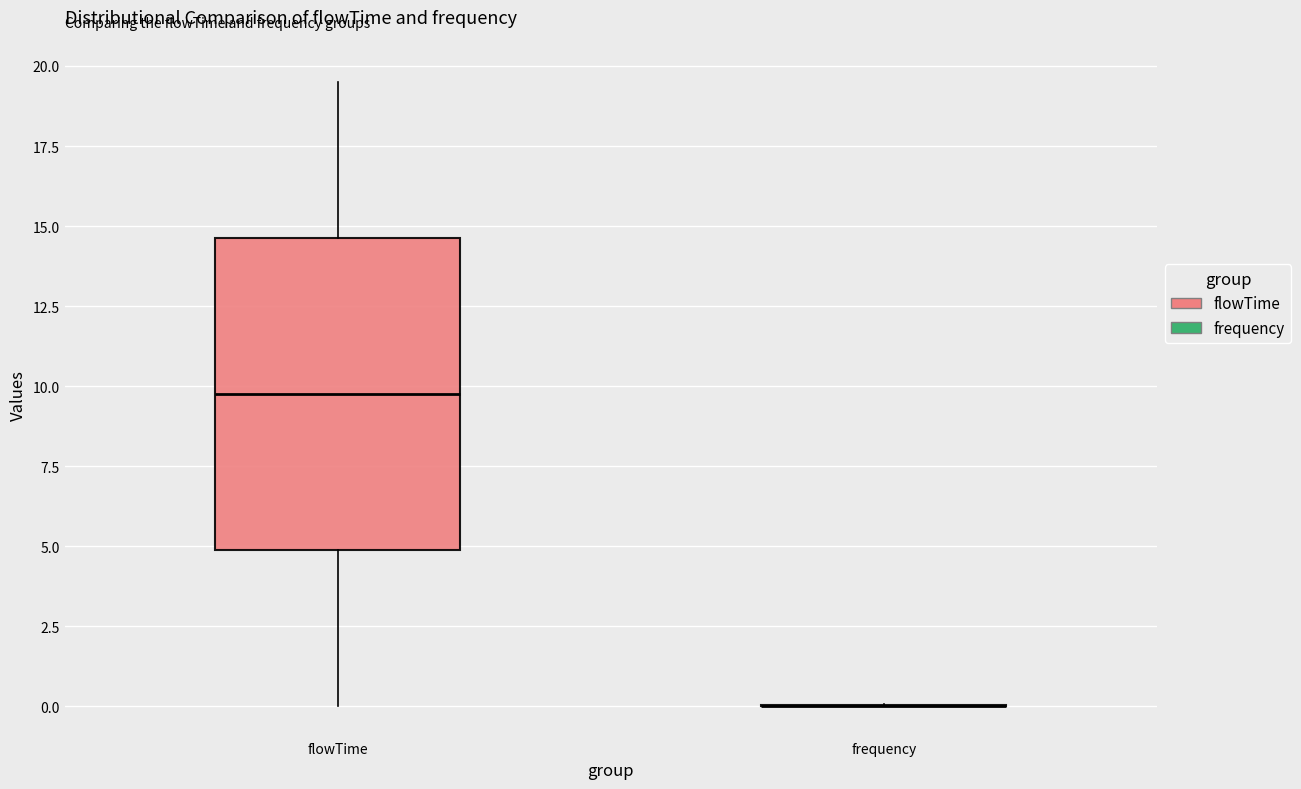

Reading left to right, read every box against the y-axis: the position of its median line, the range the box covers, and the ends of its whiskers. The values are not printed on the chart, so give them approximately, as read against the axis.

flowTime: median 10.0, box 5.0 to 14.5, whiskers 0.0 to 19.5
frequency: box collapsed to a line at 0.0, whiskers 0.0 to 0.0